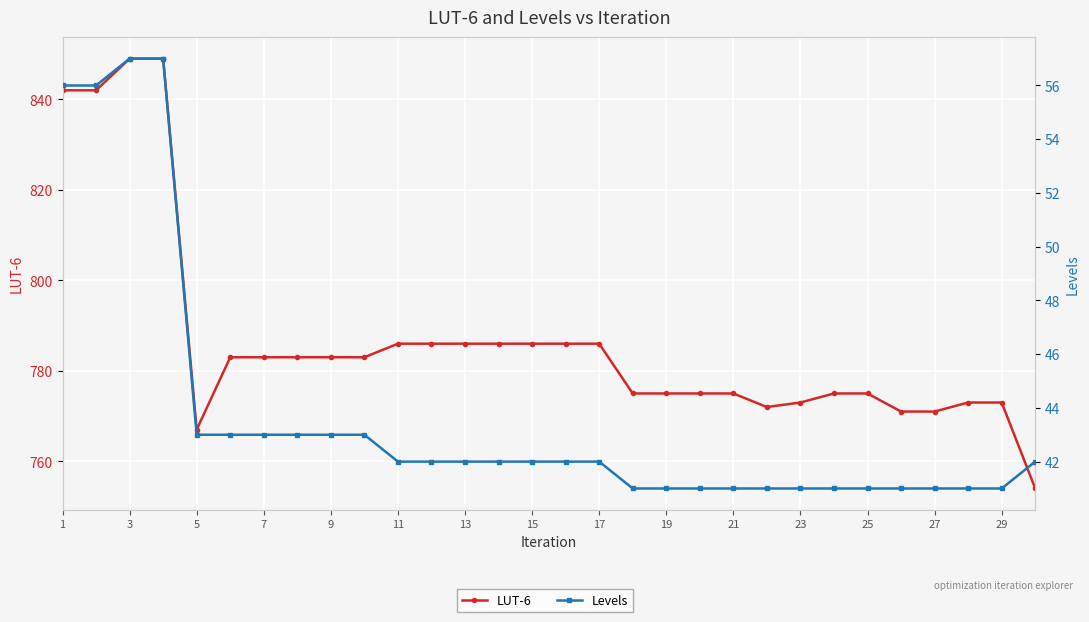

At how many categories does at least one series exceed 485?

30